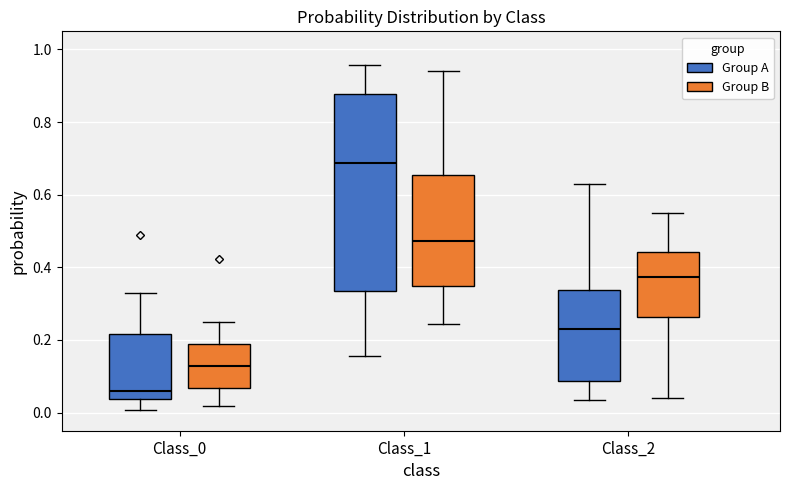

Which box has the lowest median line?

Class_0 (Group A)